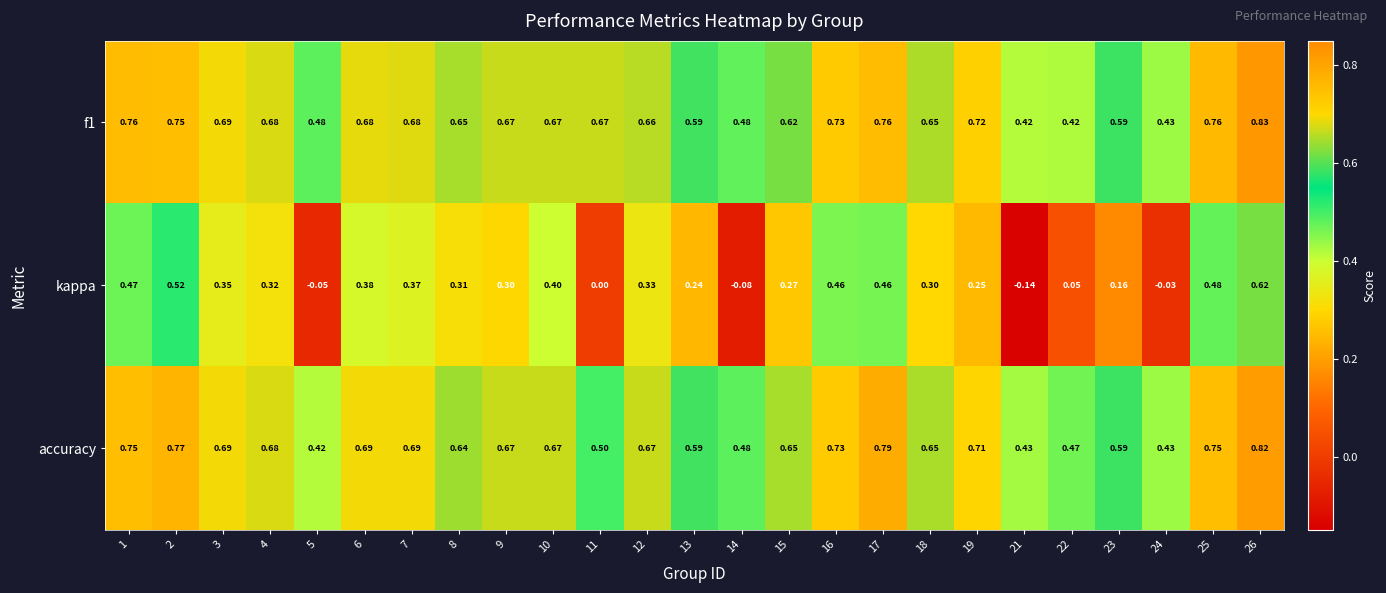

Is the value of f1 at 3 greater than the value of accuracy at 12?

Yes